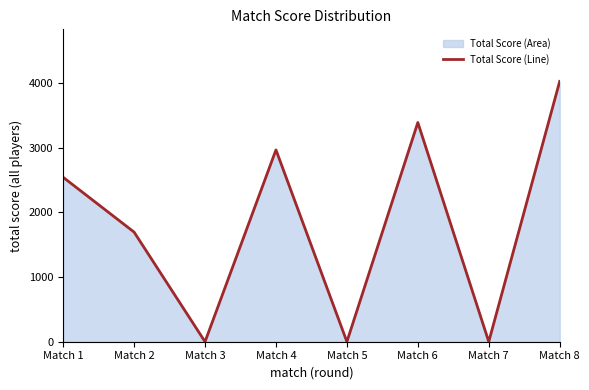

Where is the first local minimum?

Match 3